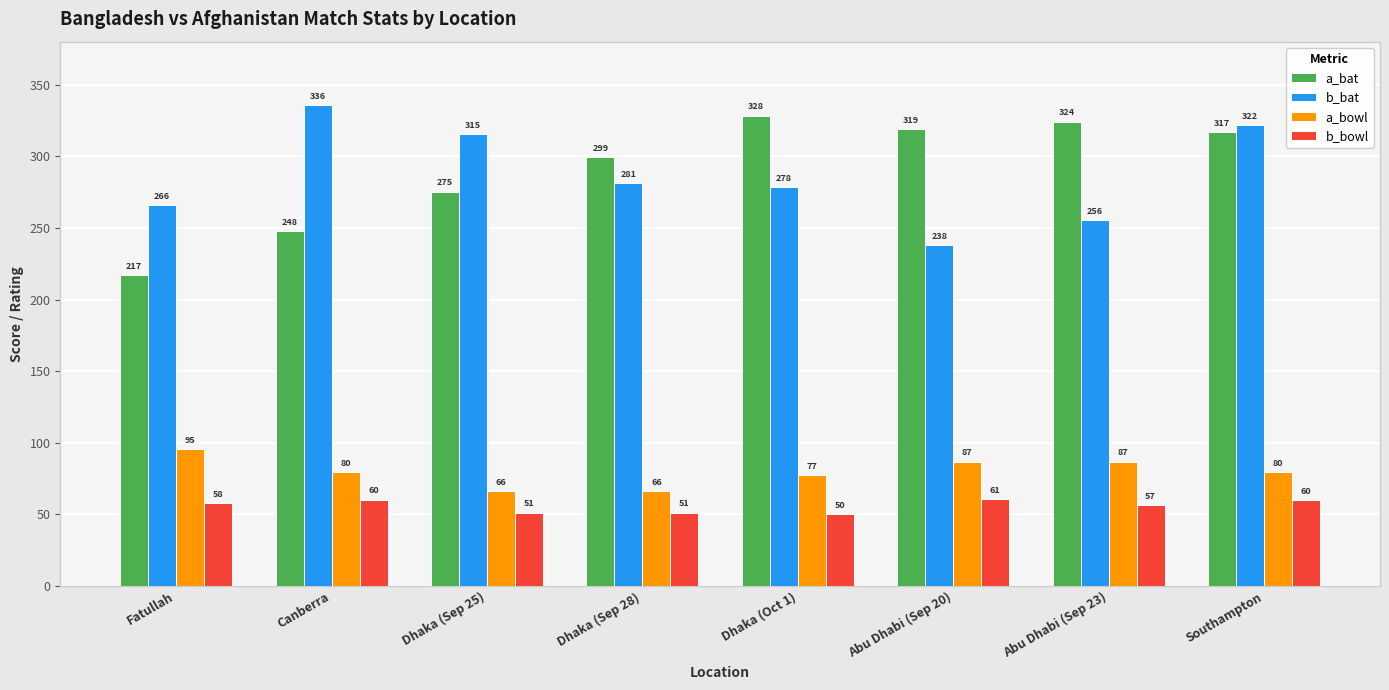

Rank the categories by a_bat value from lowest to highest.

Fatullah, Canberra, Dhaka (Sep 25), Dhaka (Sep 28), Southampton, Abu Dhabi (Sep 20), Abu Dhabi (Sep 23), Dhaka (Oct 1)